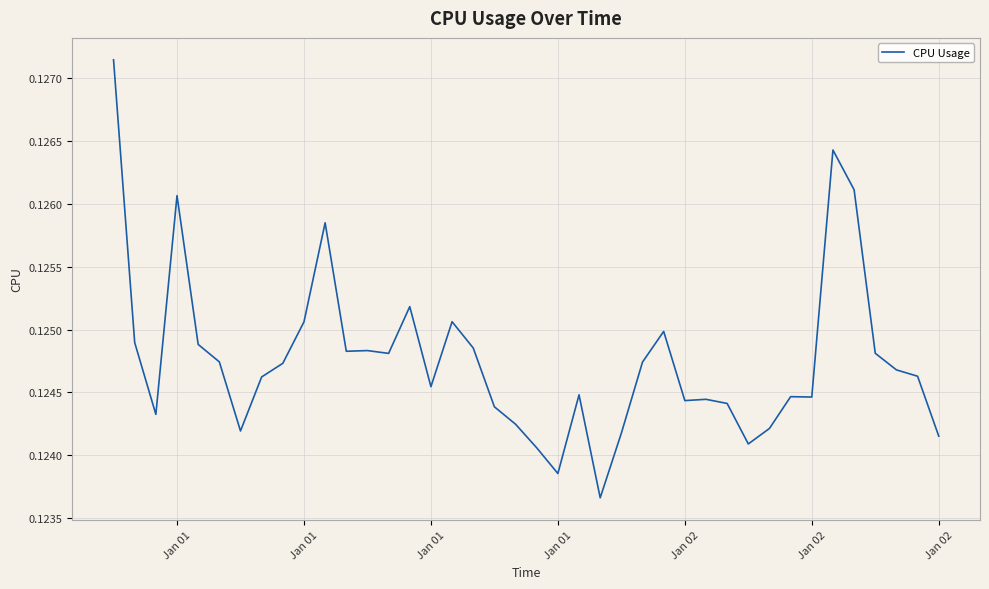

What is the value of the 7th point from the left?

0.1